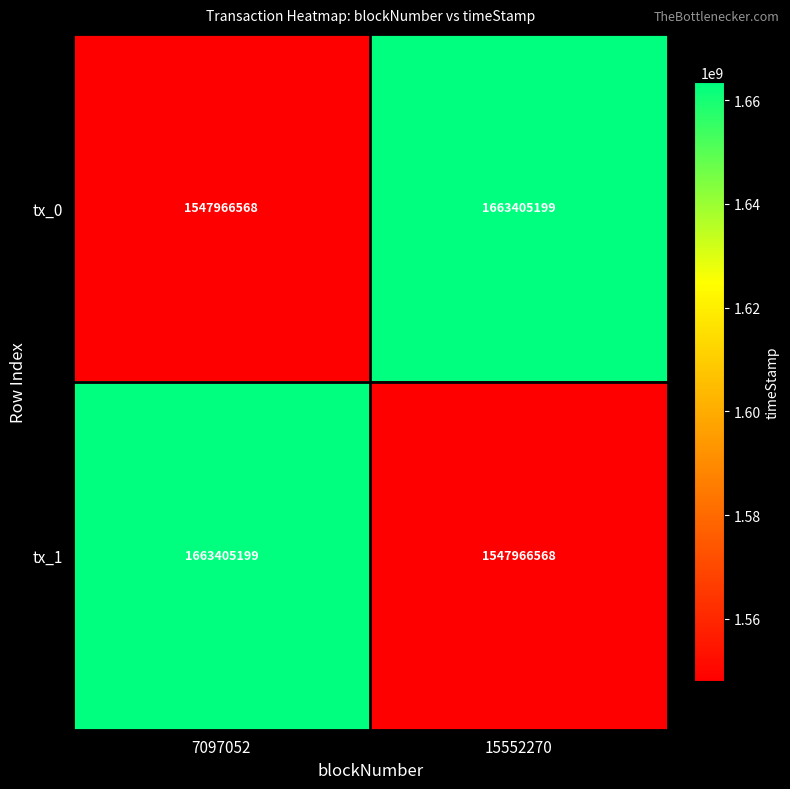

Count the number of categories in the chart.

2